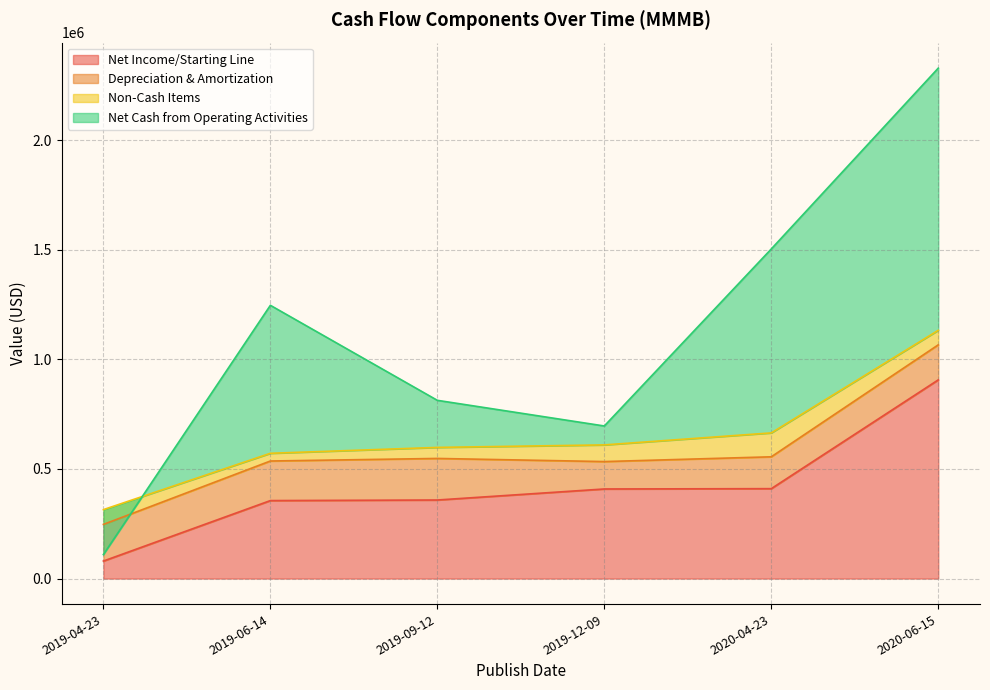

What is the sum of all Net Cash from Operating Activities values?

6695621